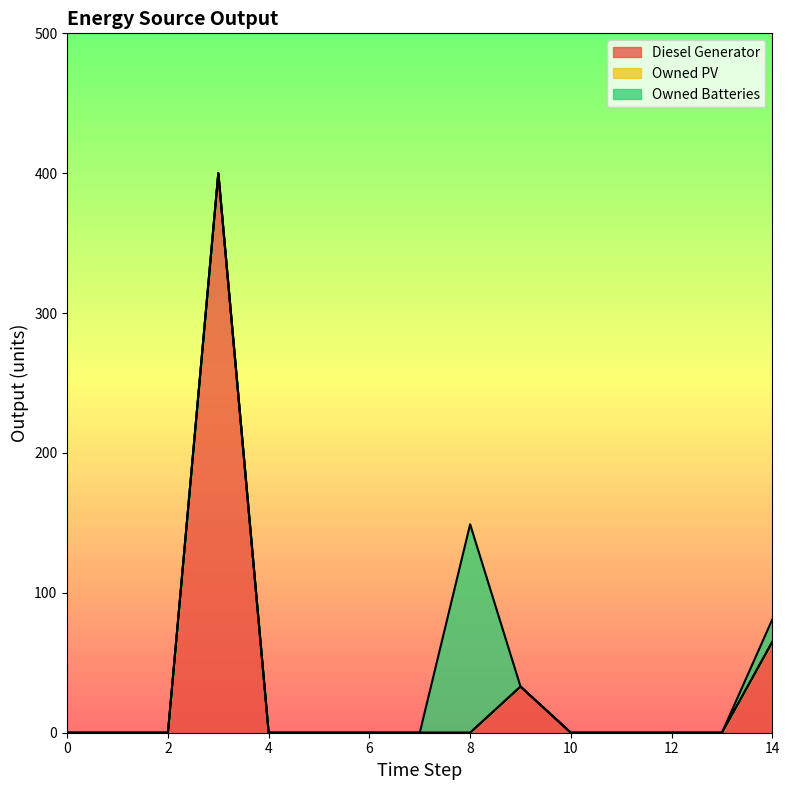

Does the chart display data point markers on the line(s)?

No